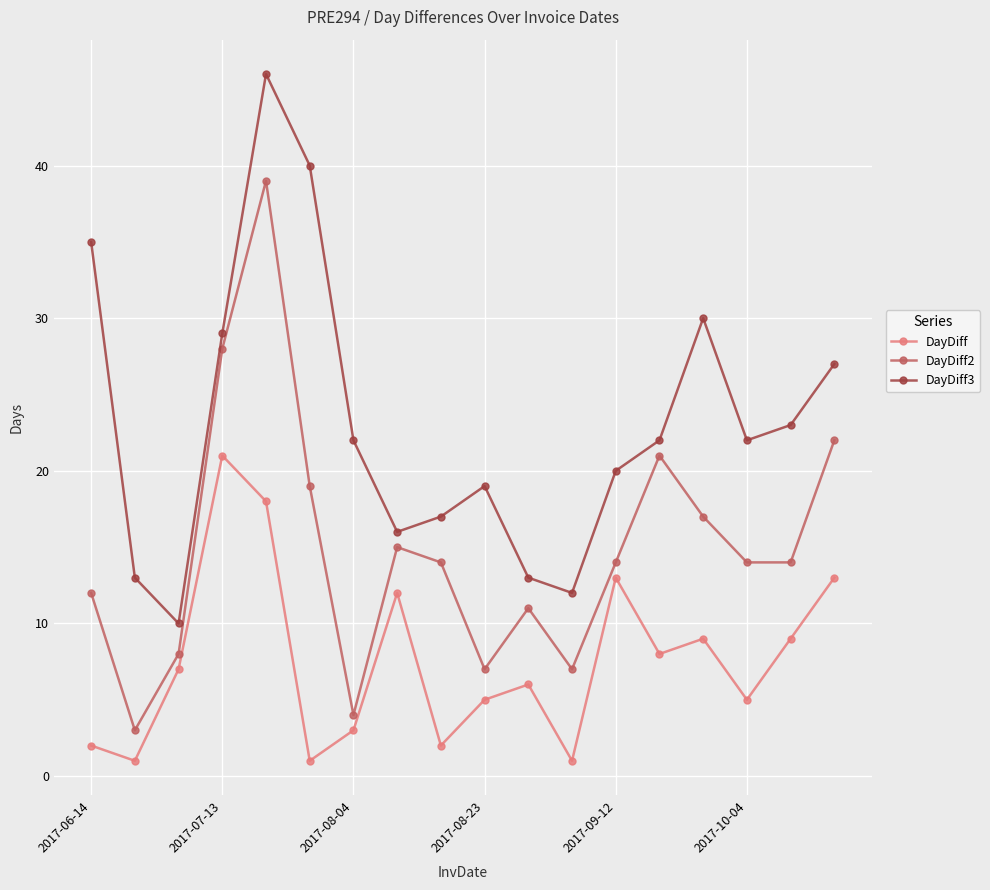

What is the difference between the second highest and second lowest values in the DayDiff series?

17